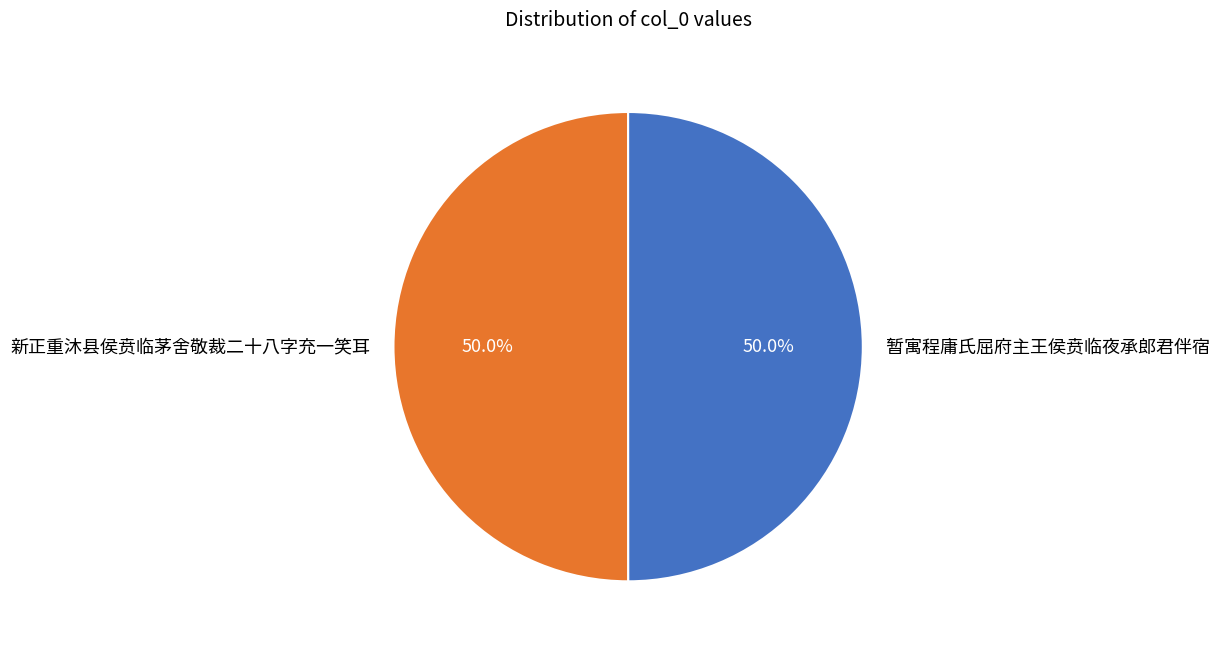

Approximately how many times larger is the value at 暂寓程庸氏屈府主王侯贲临夜承郎君伴宿 compared to 新正重沐县侯贲临茅舍敬裁二十八字充一笑耳?

1.0